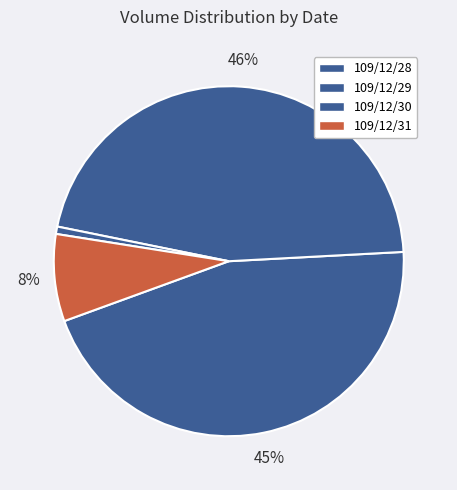

To the nearest percent, what is the difference between the 109/12/29 and 109/12/30 slice percentages?

45%